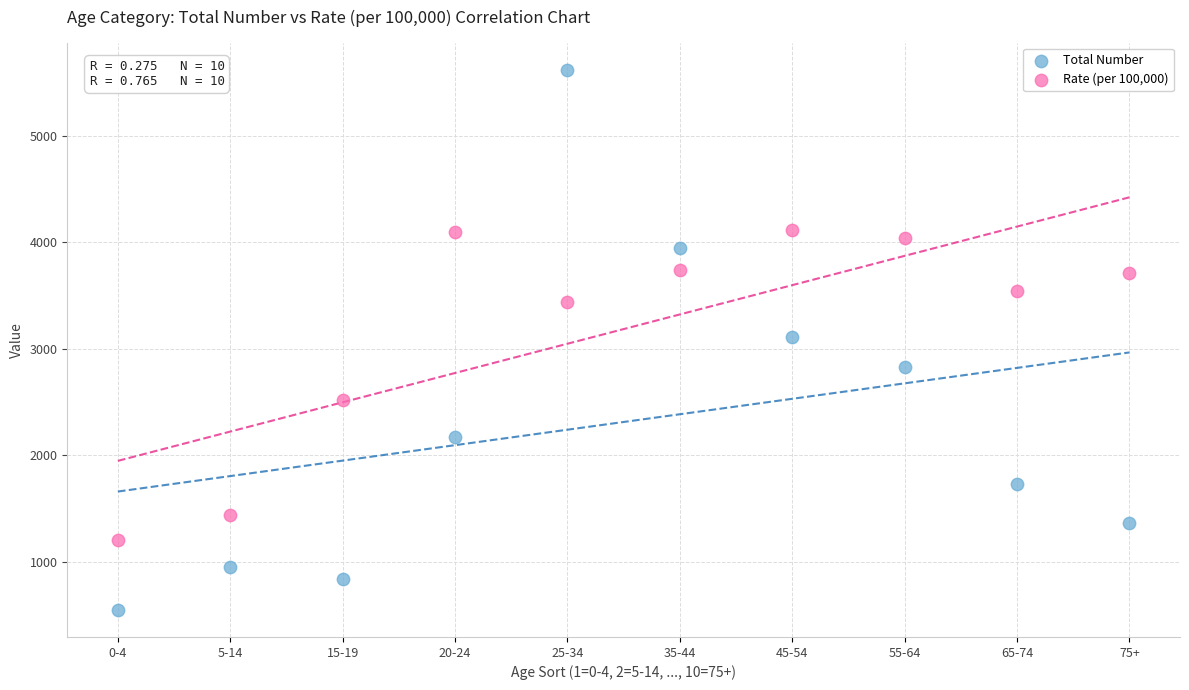

What is the X range (max minus min) for the scatter plot?

9.0